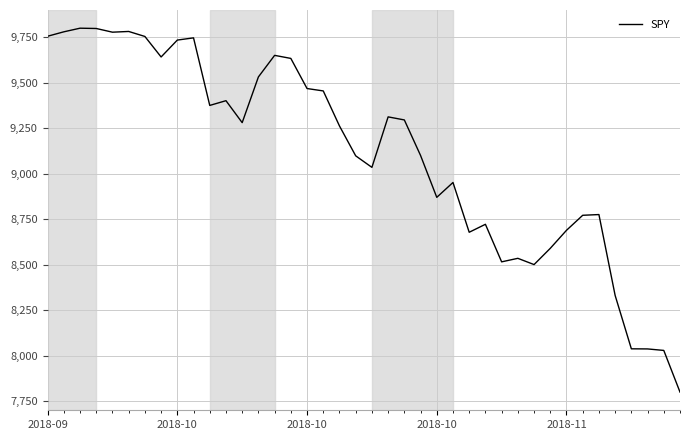

What is the maximum value shown in the chart?

9800.0